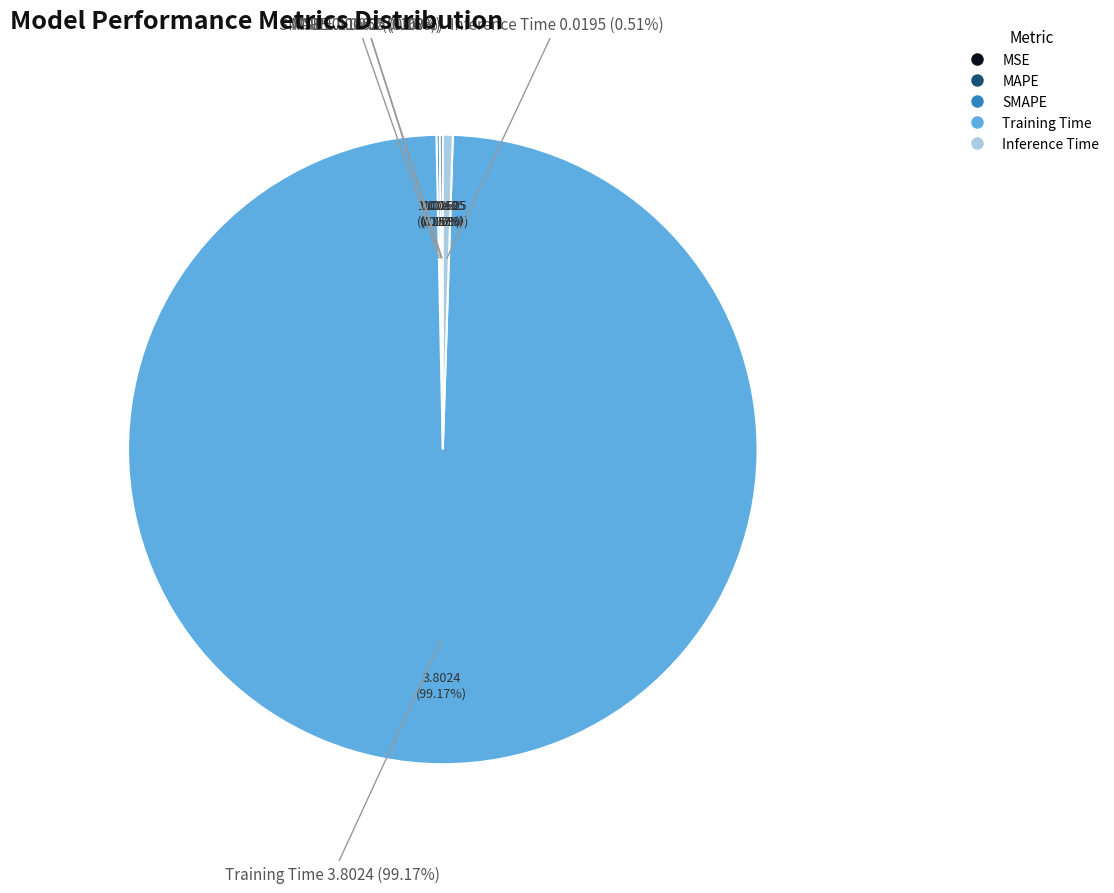

The MSE slice represents 1% of the pie. True or false?

False